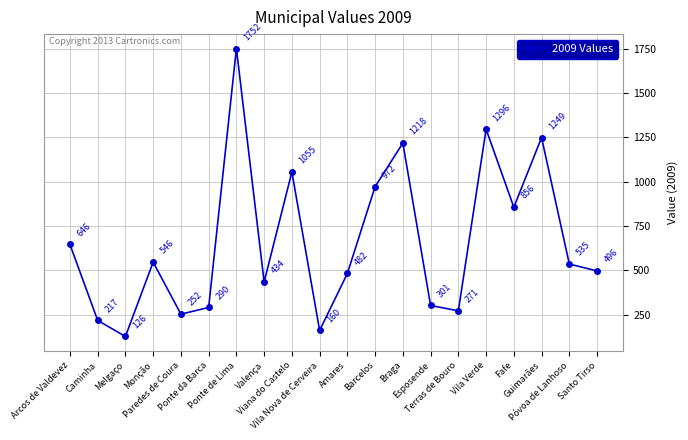

List the labels in order of value, largest first.

Ponte de Lima, Vila Verde, Guimarães, Braga, Viana do Castelo, Barcelos, Fafe, Arcos de Valdevez, Monção, Póvoa de Lanhoso, Santo Tirso, Amares, Valença, Esposende, Ponte da Barca, Terras de Bouro, Paredes de Coura, Caminha, Vila Nova de Cerveira, Melgaço